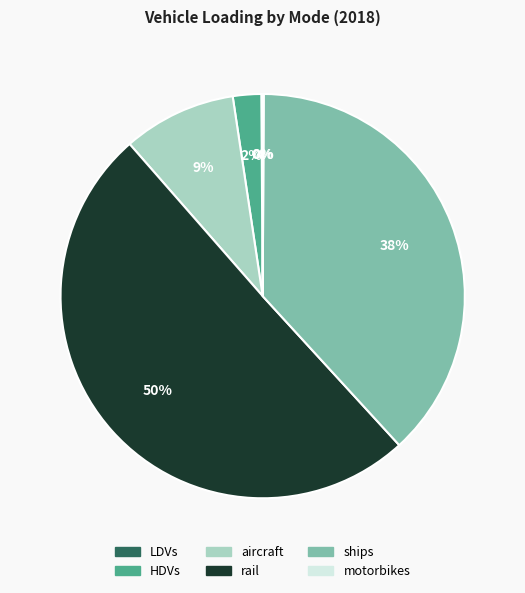

To the nearest percent, what portion does ships represent?

38%